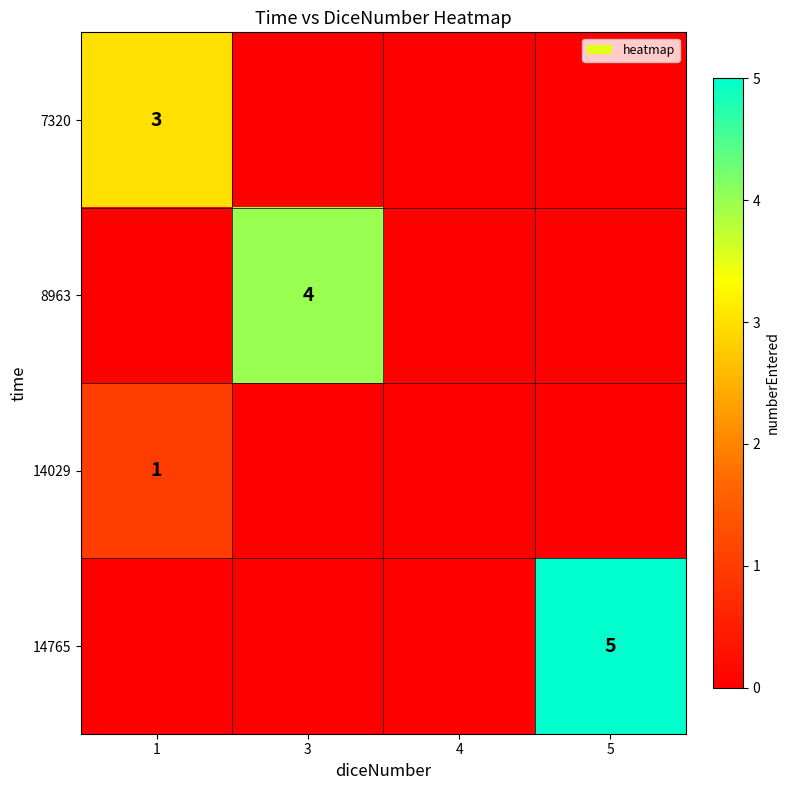

The 14029 series shows 1 at 1. True or false?

True